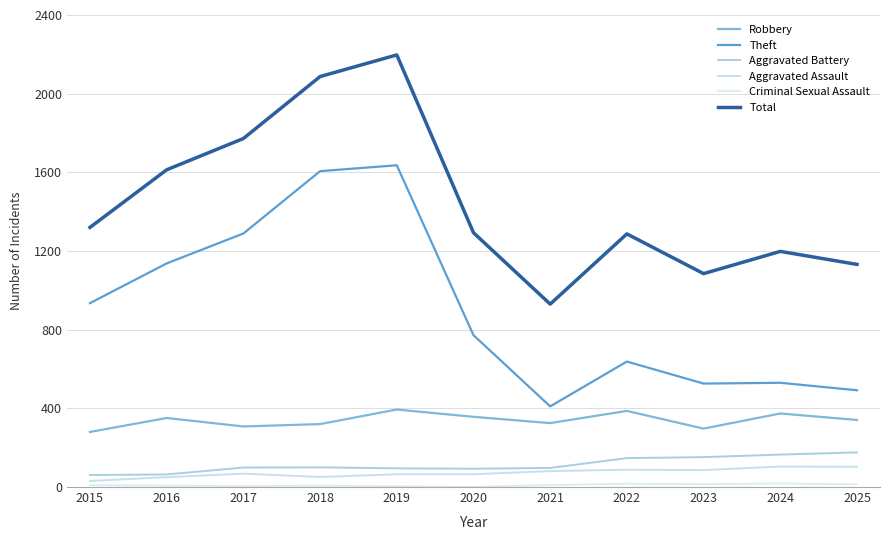

What is the highest value of the Aggravated Assault series?

104